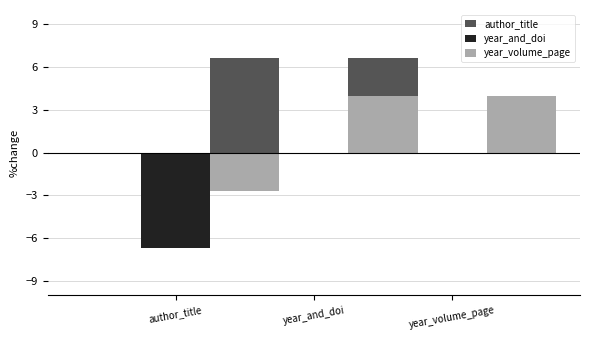

What is the minimum value for year_volume_page?

-2.7